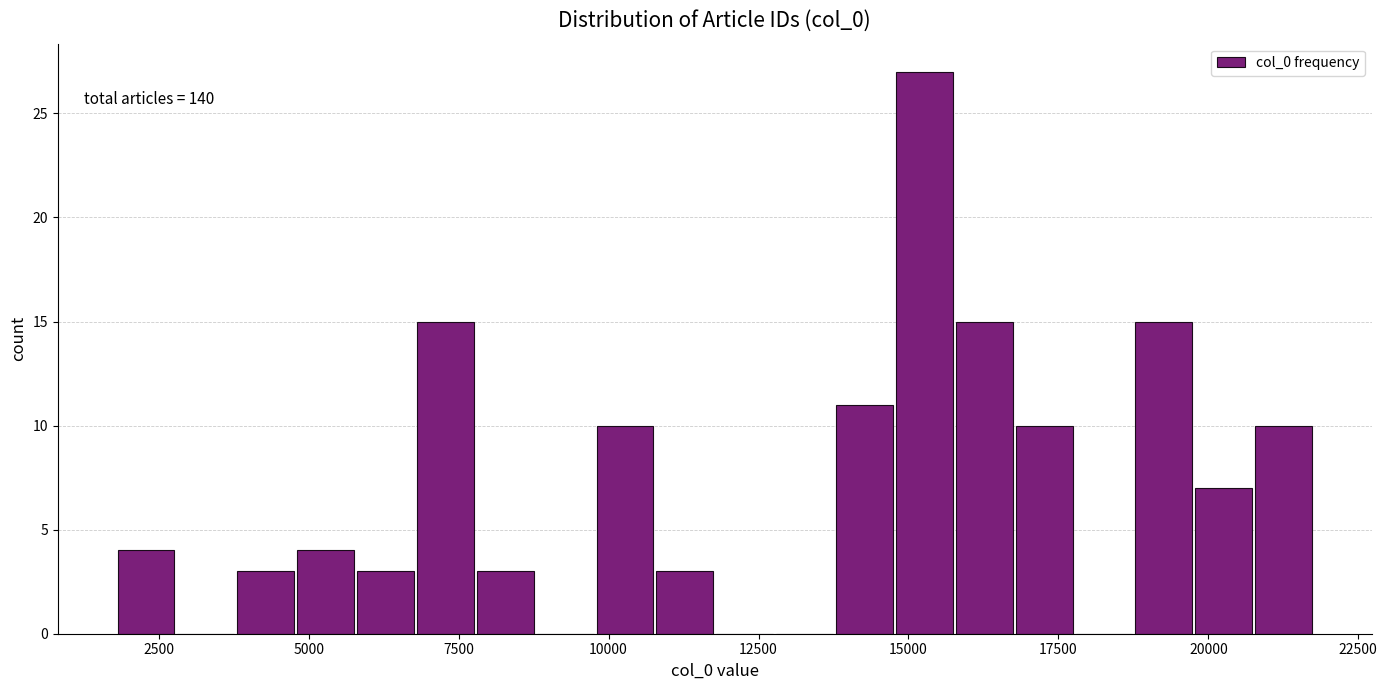

Read against the x-axis, roughly where is the centre of the tallest bar?

15500